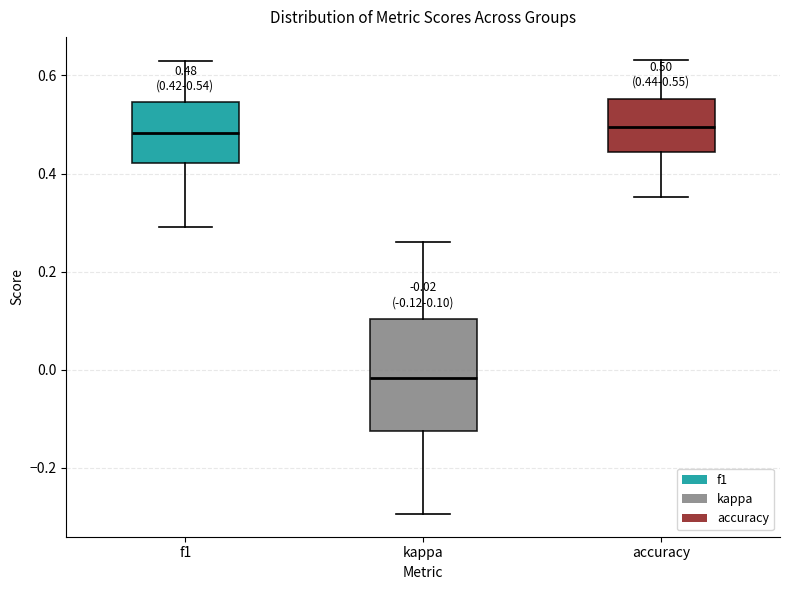

Which box is the tallest, from its lower edge to its upper edge?

kappa